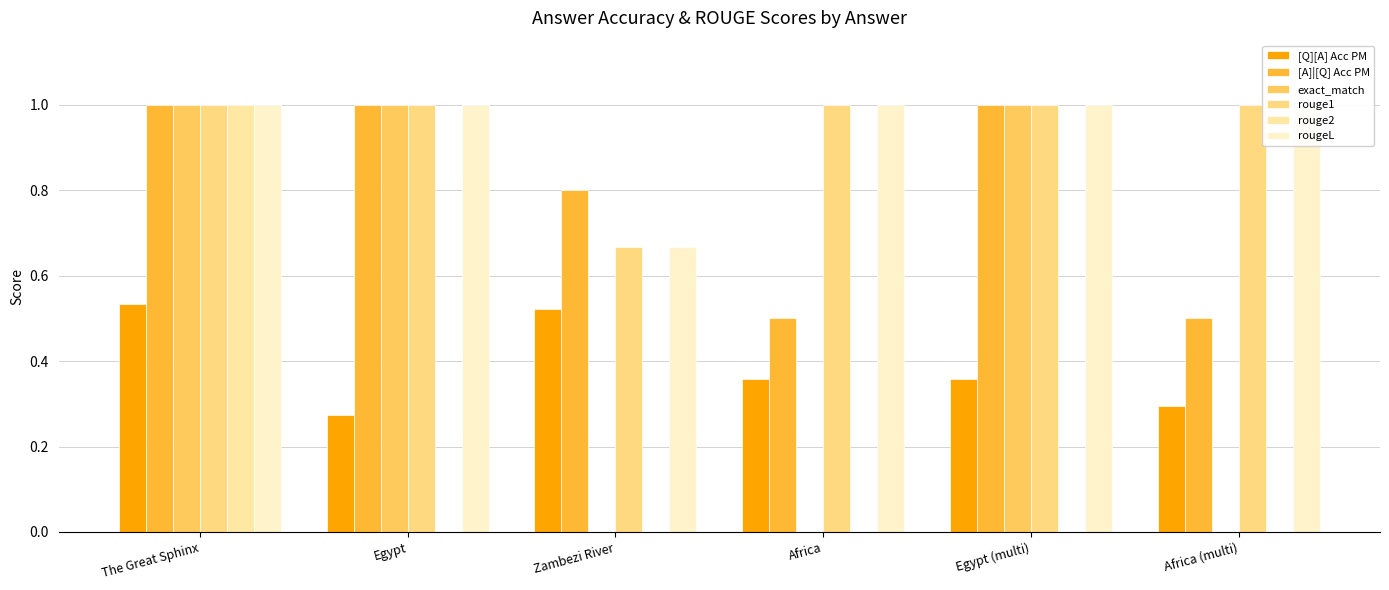

Is the value of [Q][A] Acc PM at Zambezi River greater than the value of rouge1 at Africa?

No